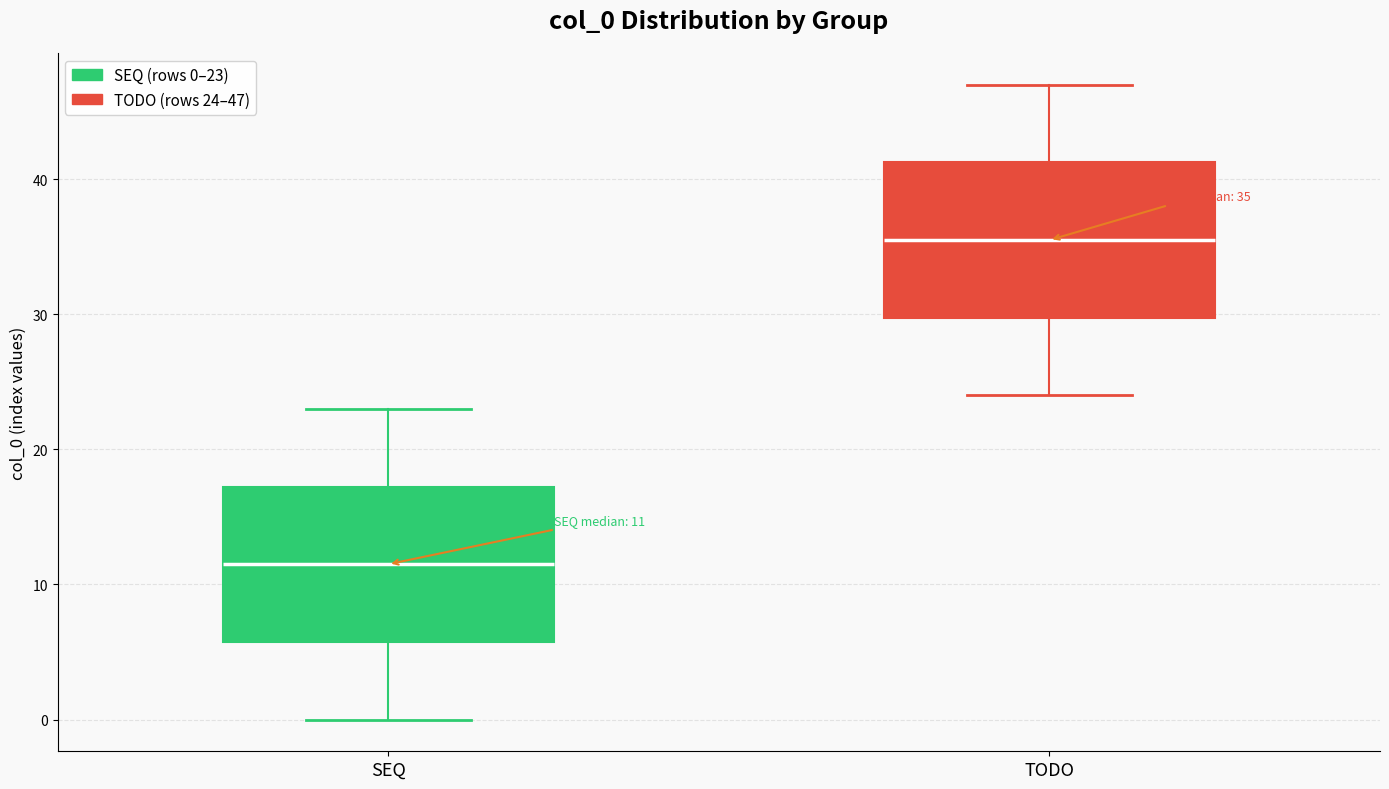

Which box's median line is the highest?

TODO